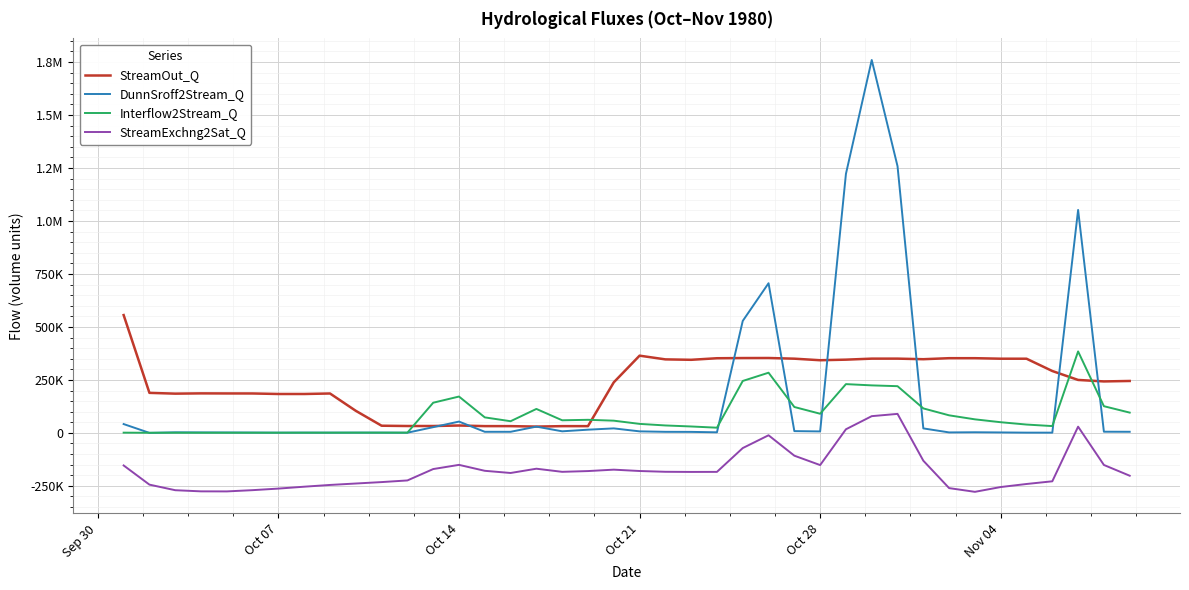

Rank the series by their average value, from lowest to highest.

StreamExchng2Sat_Q, Interflow2Stream_Q, DunnSroff2Stream_Q, StreamOut_Q